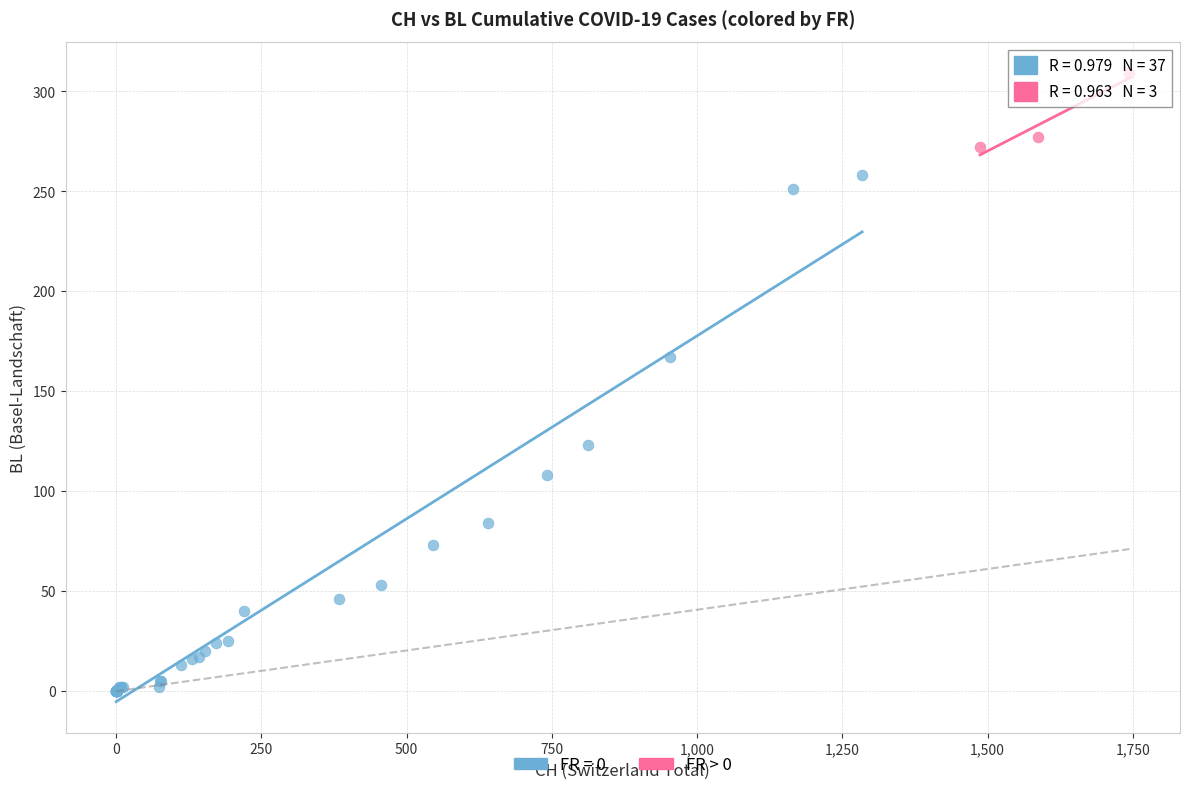

Which series contains the lowest Y value?

FR = 0